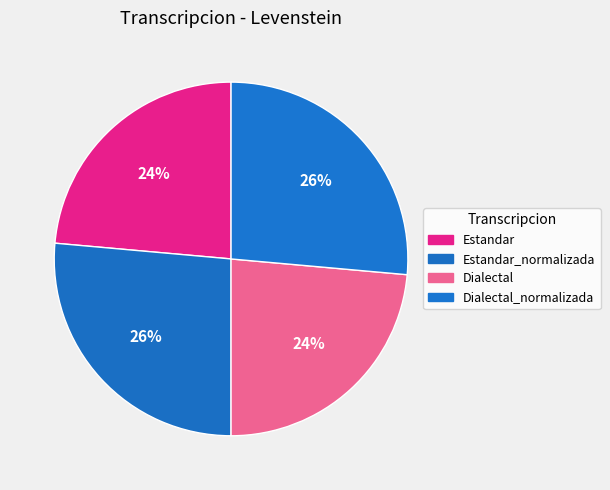

How many slices are in this pie chart?

4